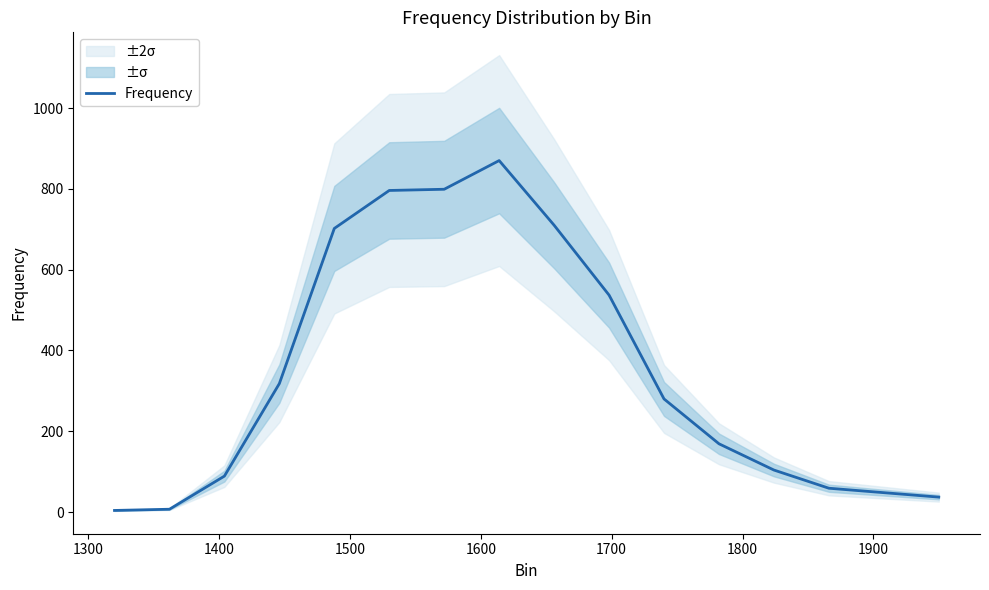

What is the minimum value shown in the chart?

4